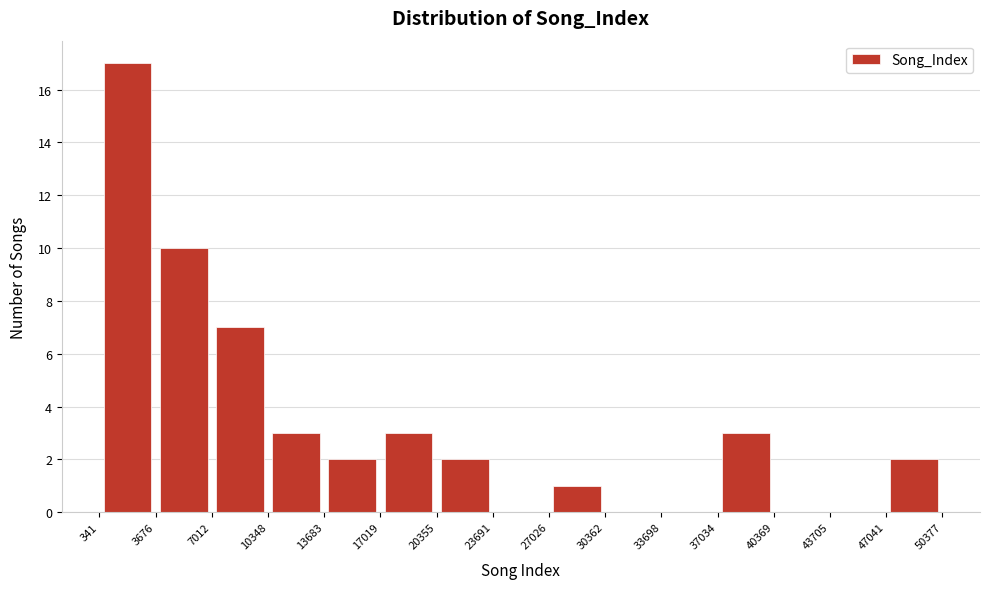

What is the height of the bar covering 20355 to 23691 on the x-axis? The values are not printed on the chart, so give them approximately, as read against the axis.

2